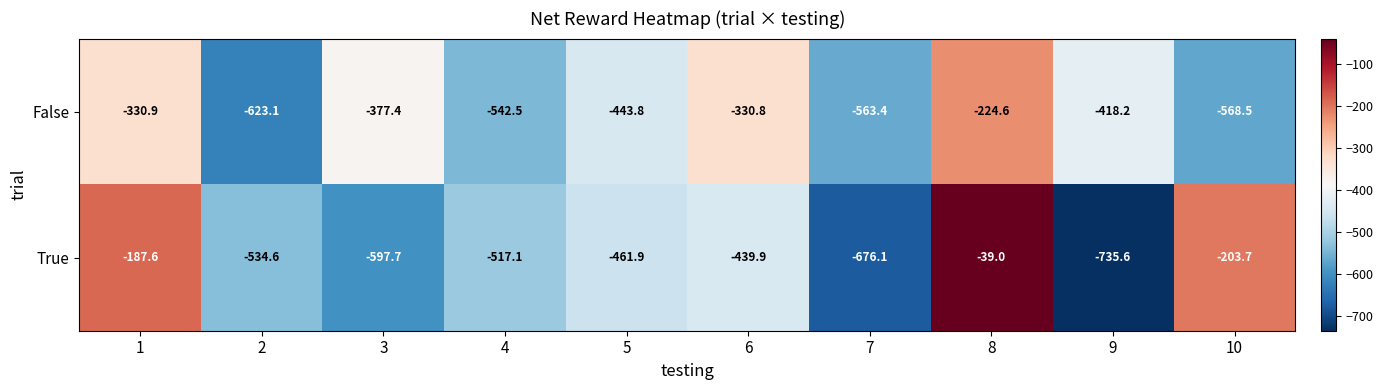

Which series has the widest spread of values?

True